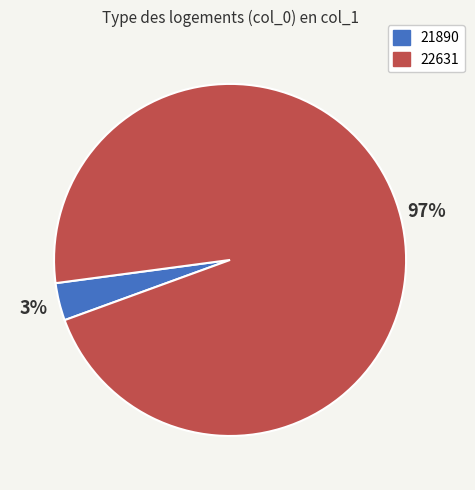

Between 21890 and 22631, which is larger?

22631